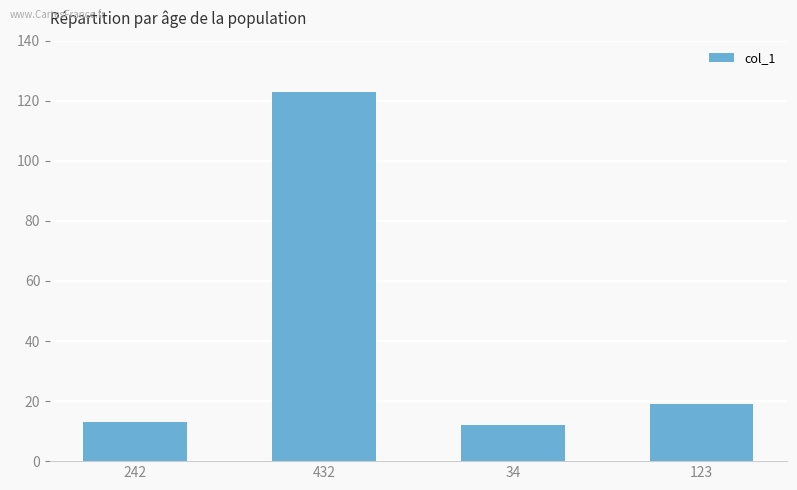

What is the minimum value shown in the chart?

12